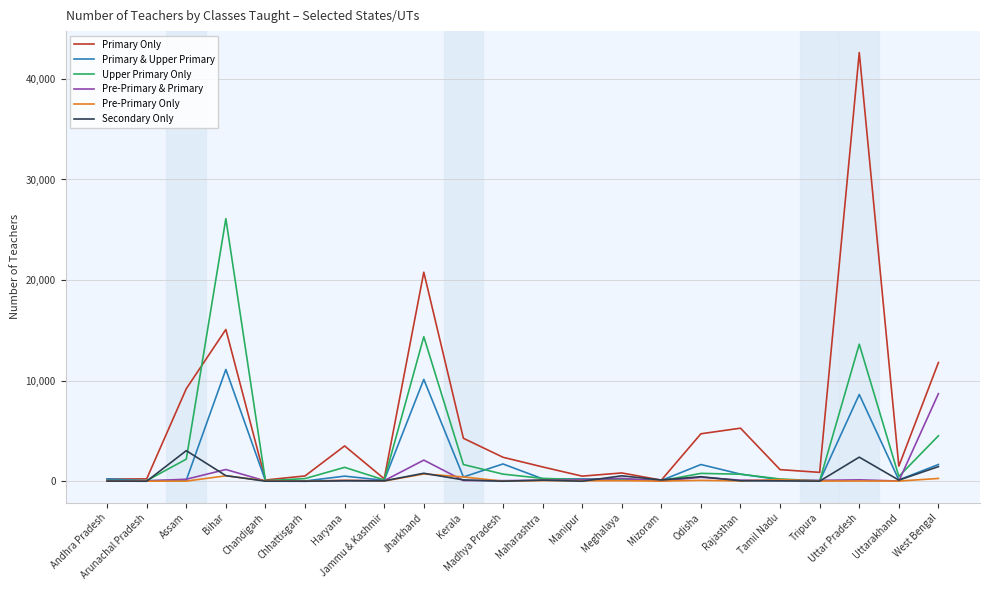

Is the value of Upper Primary Only at Odisha greater than the value of Primary Only at Madhya Pradesh?

No